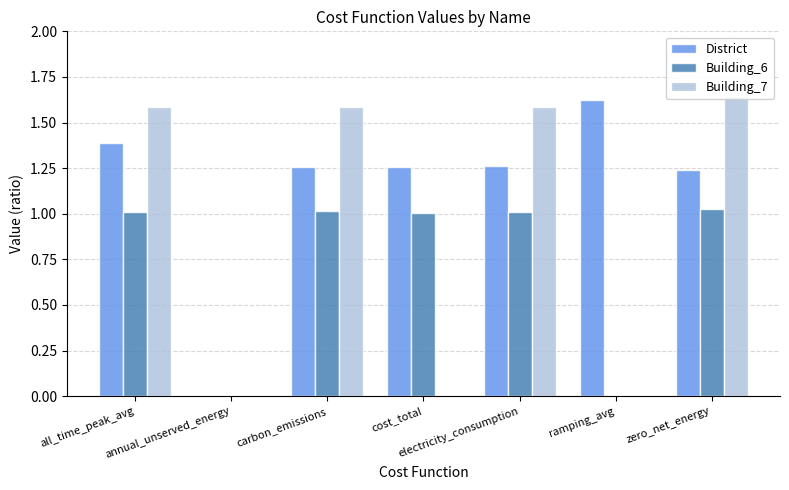

What is the label of the 1st bar from the right?

zero_net_energy